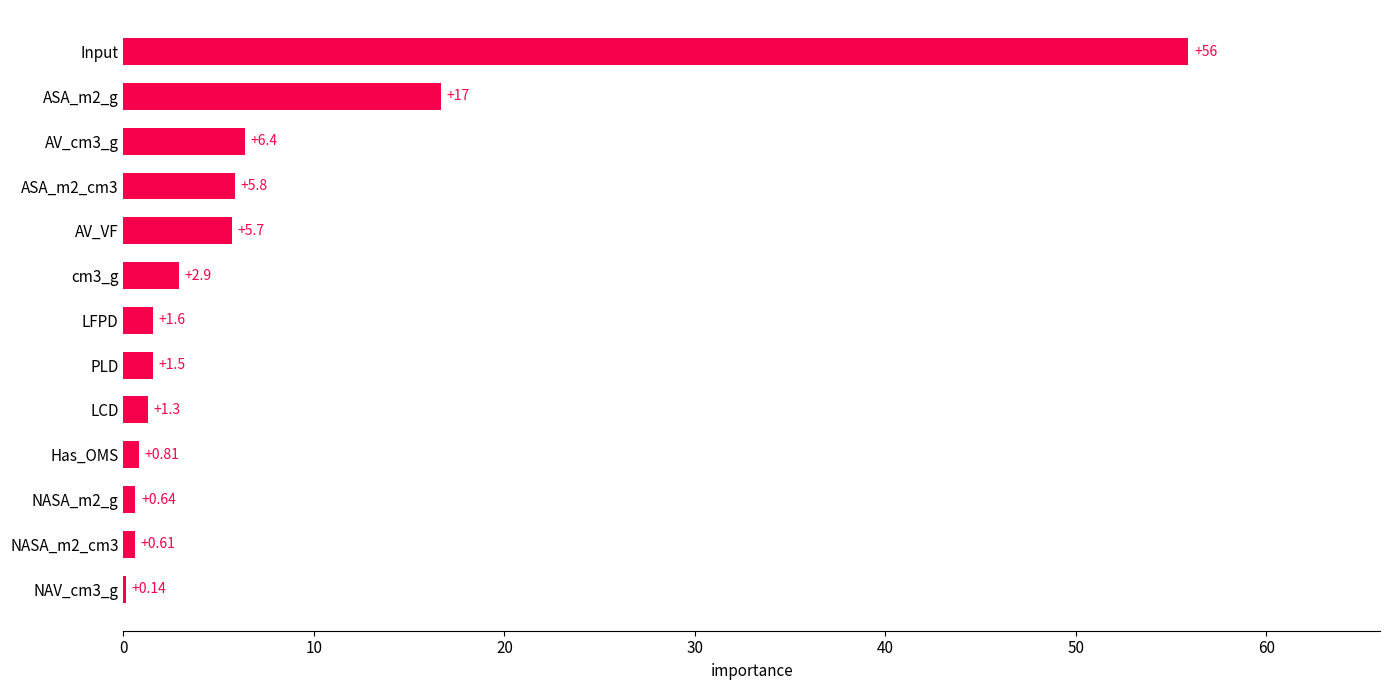

Which label corresponds to the largest value in the chart?

Input